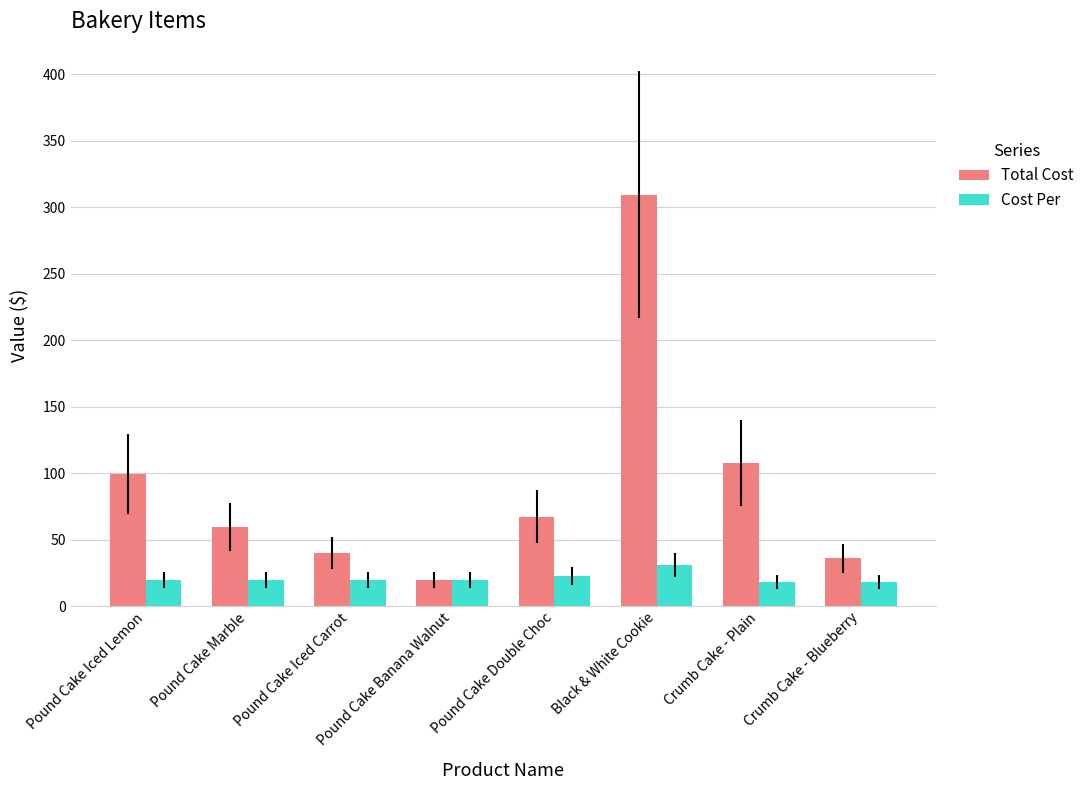

What are all the series names shown in the legend?

Total Cost, Cost Per